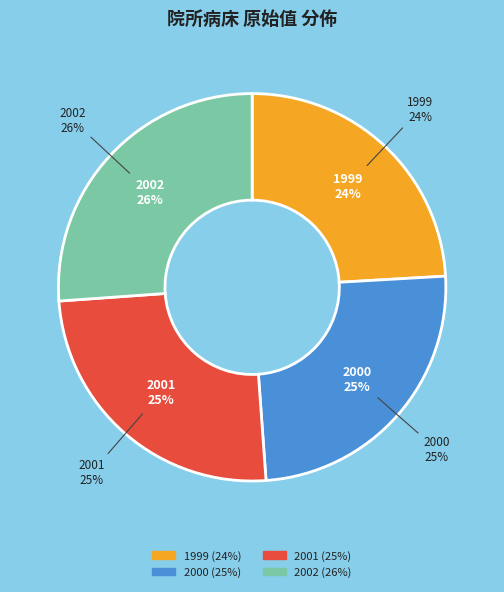

Is there a majority slice in this chart?

No